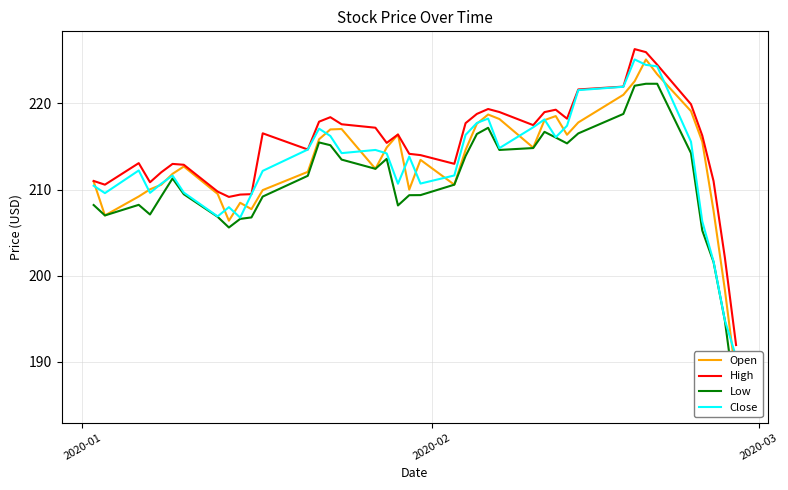

True or false: Open and High intersect in this chart.

False